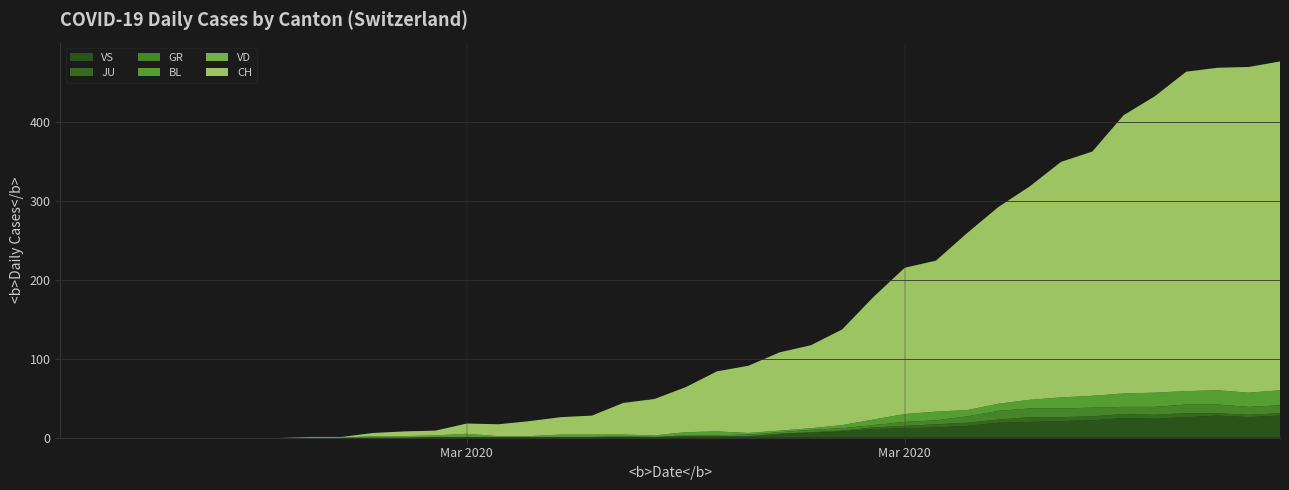

Reading left to right, extract all data points from this chart.

CH: 0	0	0	0	0	0	0	0	1	1	4	6	6	13	15	19	22	24	40	46	57	76	85	99	105	121	155	185	191	224	249	270	298	309	352	375	404	408	412	416
VD: 0	0	0	0	0	0	0	0	0	0	0	0	0	0	0	0	0	0	0	0	0	0	0	0	0	0	0	0	0	0	0	0	0	0	0	0	0	0	0	0
BL: 0	0	0	0	0	0	0	0	0	0	2	2	2	4	1	1	3	3	2	2	4	5	2	2	2	4	7	10	11	8	9	11	14	15	17	18	17	18	18	19
GR: 0	0	0	0	0	0	0	0	0	0	0	0	0	0	0	0	0	0	1	0	1	1	2	2	3	3	3	5	5	8	11	11	11	11	9	10	11	11	10	10
JU: 0	0	0	0	0	0	0	0	0	0	0	0	0	0	0	0	0	0	0	0	0	0	0	0	1	1	2	3	4	4	4	6	5	5	5	5	5	3	3	3
VS: 0	0	0	0	0	0	0	0	0	0	0	0	1	1	1	1	1	1	1	1	2	2	2	5	6	8	11	12	13	15	19	20	21	22	25	24	26	28	26	28